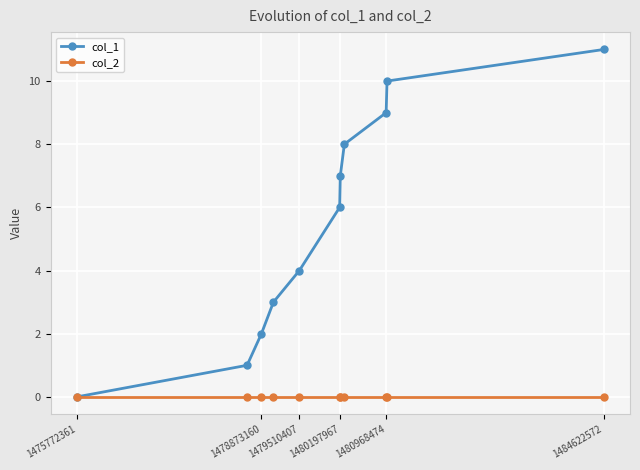

Rank the series by their average value, from highest to lowest.

col_1, col_2